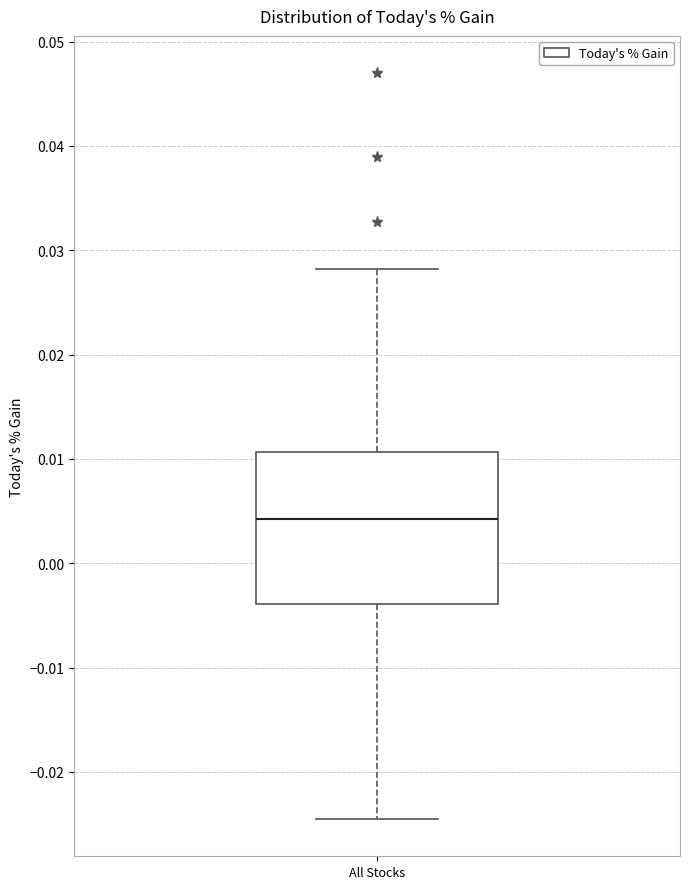

Where does the upper whisker of the box for All Stocks end on the y-axis? The values are not printed on the chart, so give them approximately, as read against the axis.

0.028